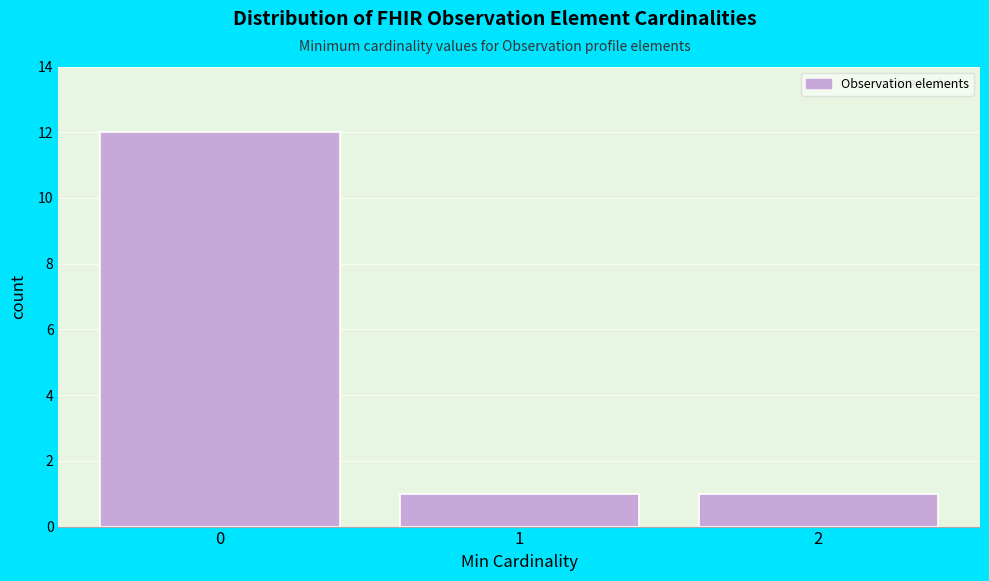

Reading left to right, transcribe all the data shown in this chart.

12	1	1